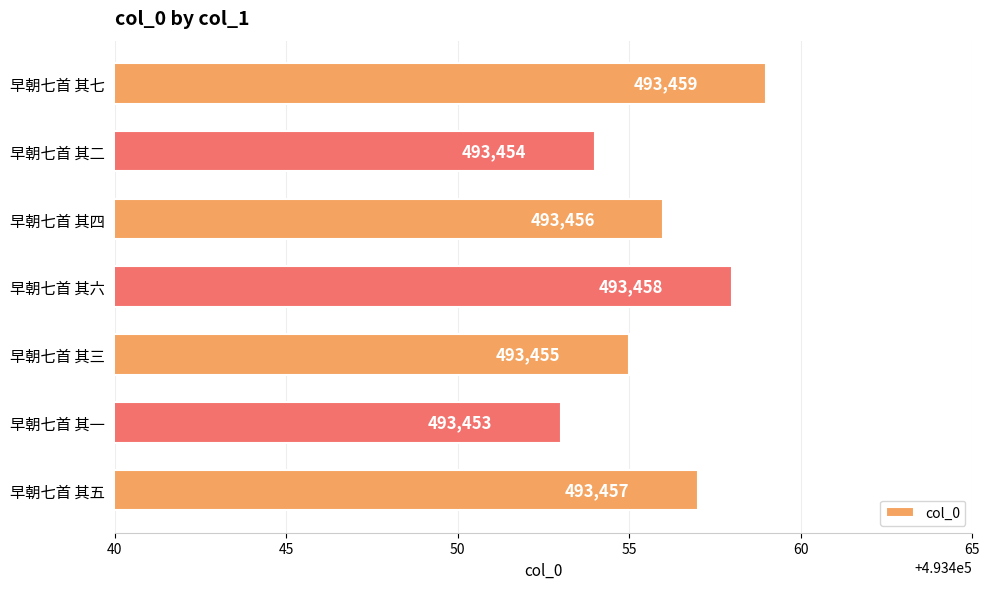

How many data points are less than 493456?

3